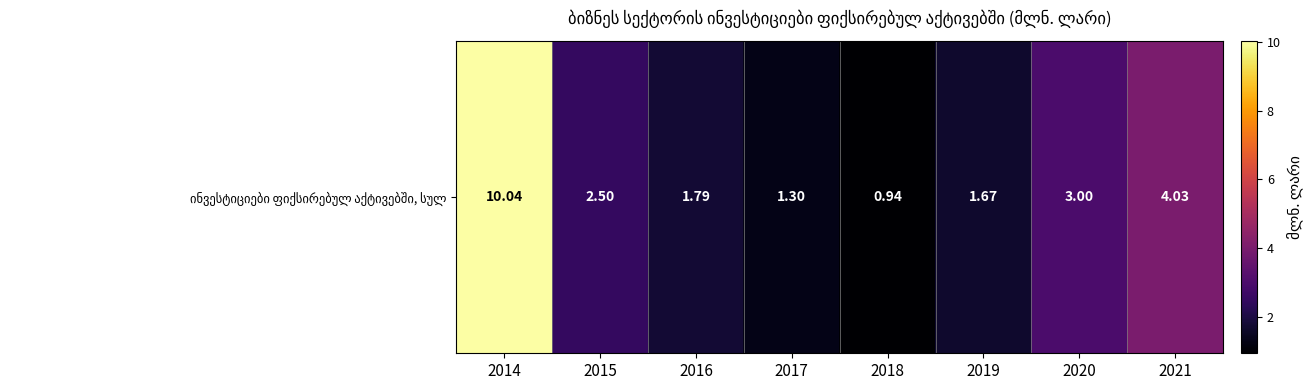

The value at 2021 is 1.0. True or false?

False